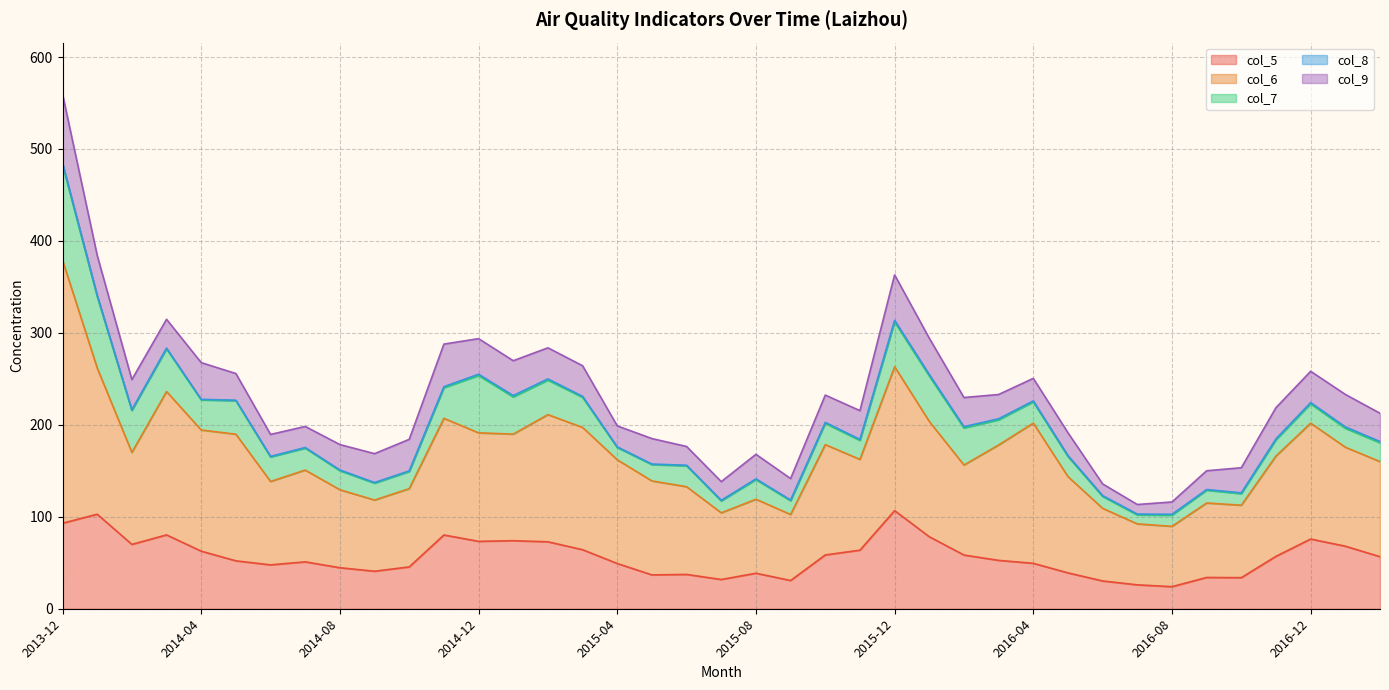

Reading left to right, transcribe all the data shown in this chart.

col_5: 93.0	102.8	70.0	80.3	62.6	52.1	47.7	51.0	44.6	40.8	45.5	80.2	73.3	74.0	72.8	64.2	49.2	36.8	37.3	31.8	38.6	30.7	58.5	63.7	106.7	78.3	58.4	52.6	49.4	39.0	30.2	26.0	24.0	34.0	33.8	57.0	75.8	68.0	56.6
col_6: 286.0	159.0	100.0	155.9	131.8	137.7	90.7	99.8	84.8	77.4	85.1	126.9	118.0	115.9	138.3	133.0	112.8	102.2	95.4	72.5	80.5	71.8	120.0	98.7	156.5	125.4	97.9	125.5	152.5	104.7	79.0	66.3	65.6	81.0	78.8	109.1	126.0	107.7	103.4
col_7: 104.0	77.8	45.6	46.4	32.7	36.4	26.6	23.8	20.7	18.3	18.6	33.2	62.3	40.4	37.5	32.7	13.3	17.7	22.7	12.9	21.3	14.9	23.1	20.6	48.7	49.4	40.3	27.3	23.0	21.8	12.9	9.7	12.1	13.9	12.5	17.6	21.0	20.5	20.5
col_8: 1.7	1.3	0.8	0.9	0.6	0.6	0.6	0.7	0.8	0.8	0.7	1.2	1.4	1.5	1.4	1.1	0.7	0.7	0.6	0.7	0.8	0.8	1.0	1.2	1.8	1.6	1.4	1.2	1.1	1.1	0.9	1.0	1.0	0.8	0.9	1.1	1.4	1.6	1.4
col_9: 75.0	43.4	32.8	31.3	39.9	29.0	23.9	22.9	27.6	31.4	34.3	46.3	38.7	37.9	33.8	33.3	22.8	27.7	20.4	20.3	26.7	23.3	29.7	31.2	49.4	39.5	31.7	26.4	24.5	24.8	12.7	10.4	13.4	20.4	27.3	33.9	34.0	35.3	30.7